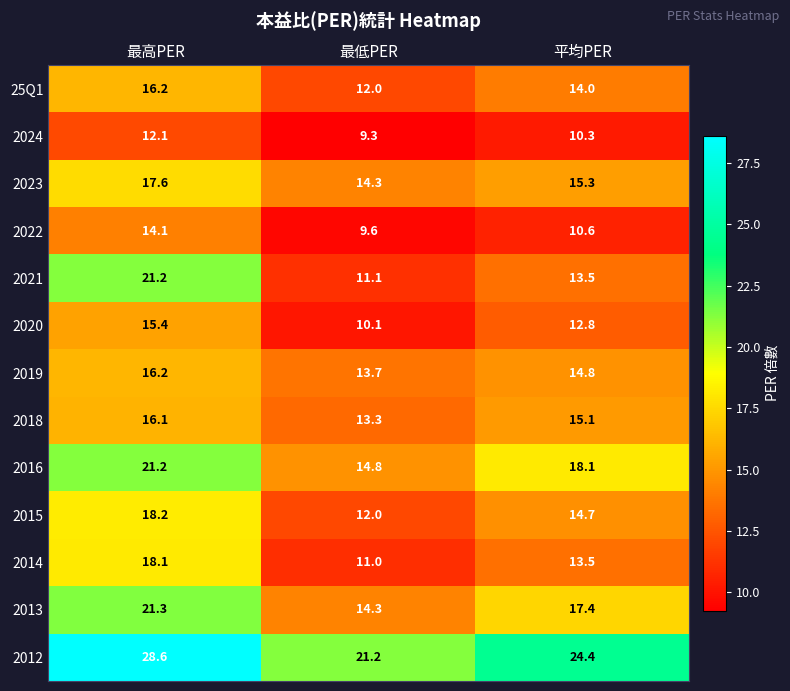

What is the difference between the 2022 values at 最低PER and 最高PER?

4.5